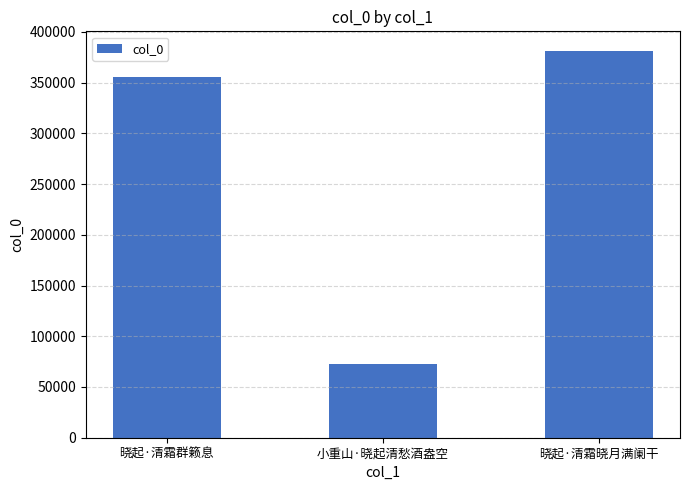

Reading left to right, what are all the values shown in this chart?

晓起·清霜群籁息=355163	小重山·晓起清愁酒盎空=72756	晓起·清霜晓月满阑干=381467